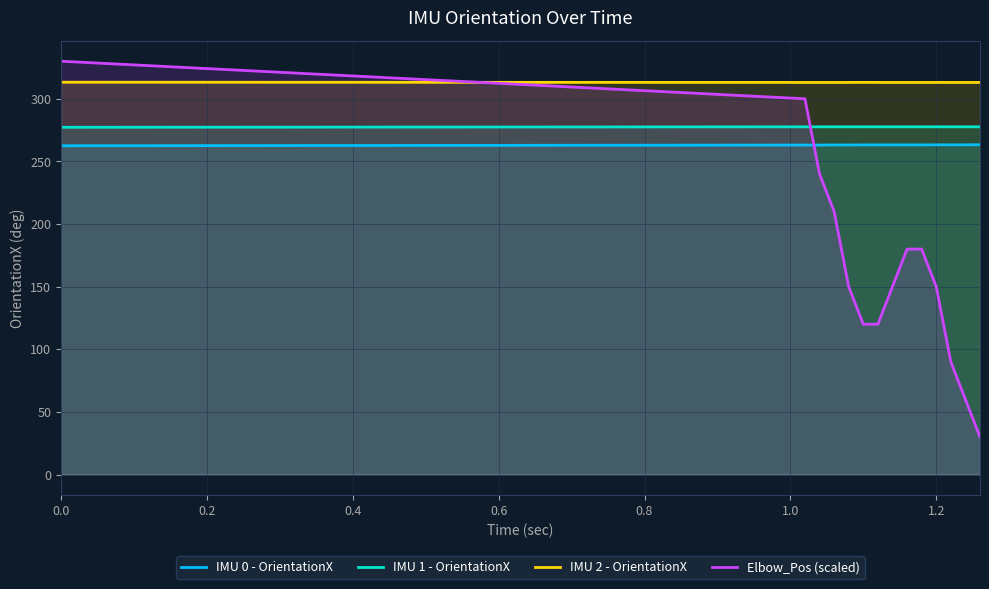

What is the difference between the second highest and second lowest values in the Elbow_Pos (scaled) series?

240.0